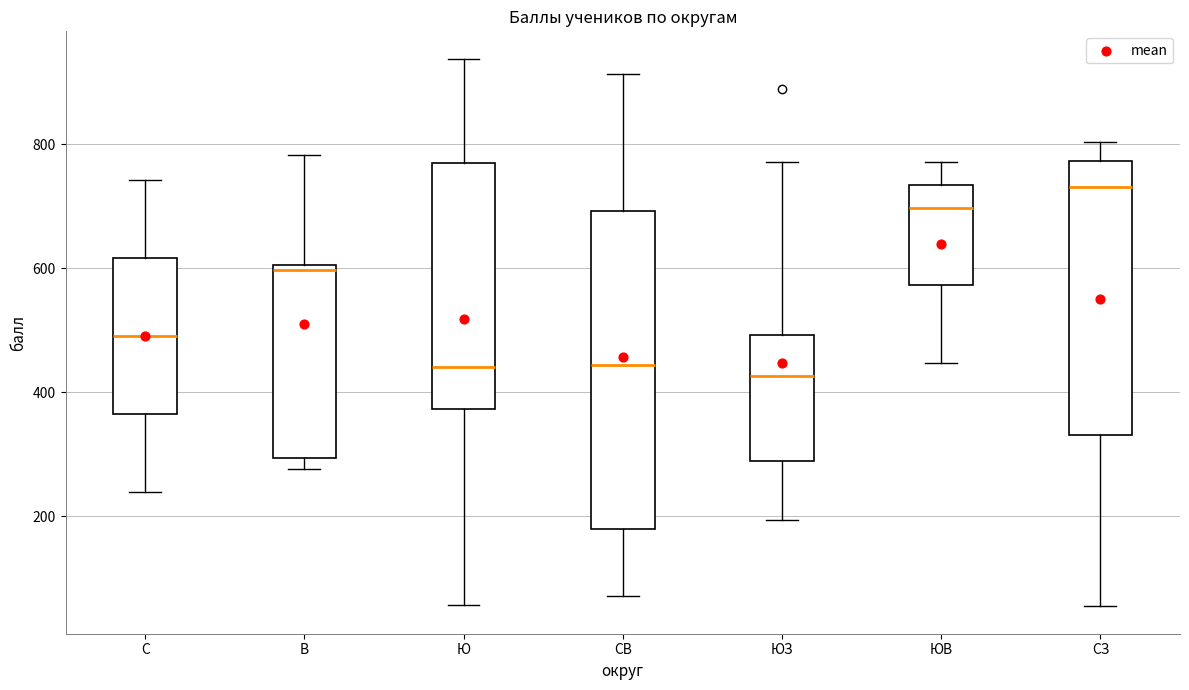

Which box is the tallest, from its lower edge to its upper edge?

СВ